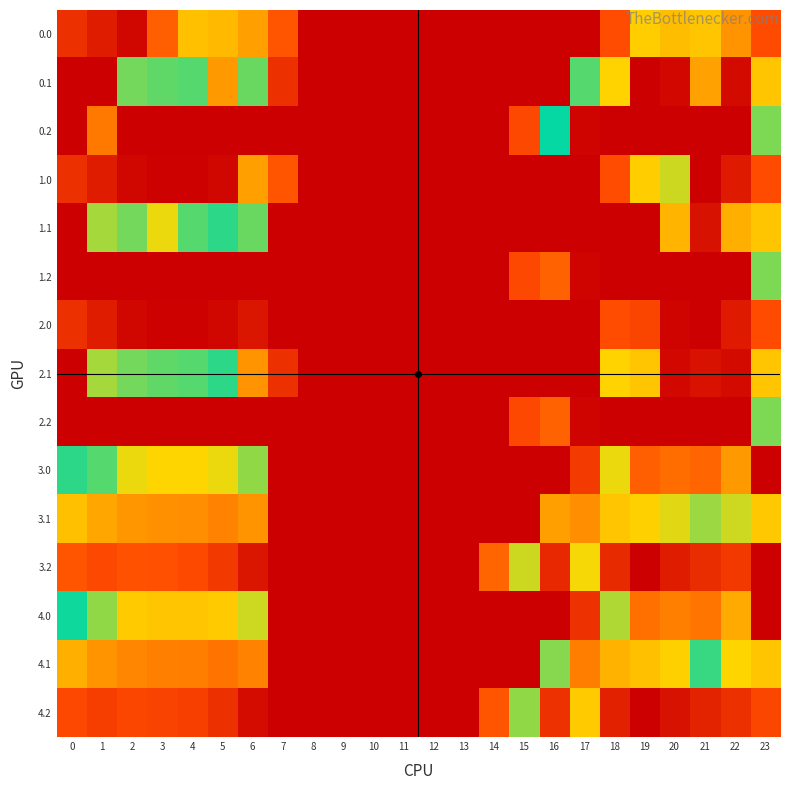

At how many categories does at least one series exceed 565?

4